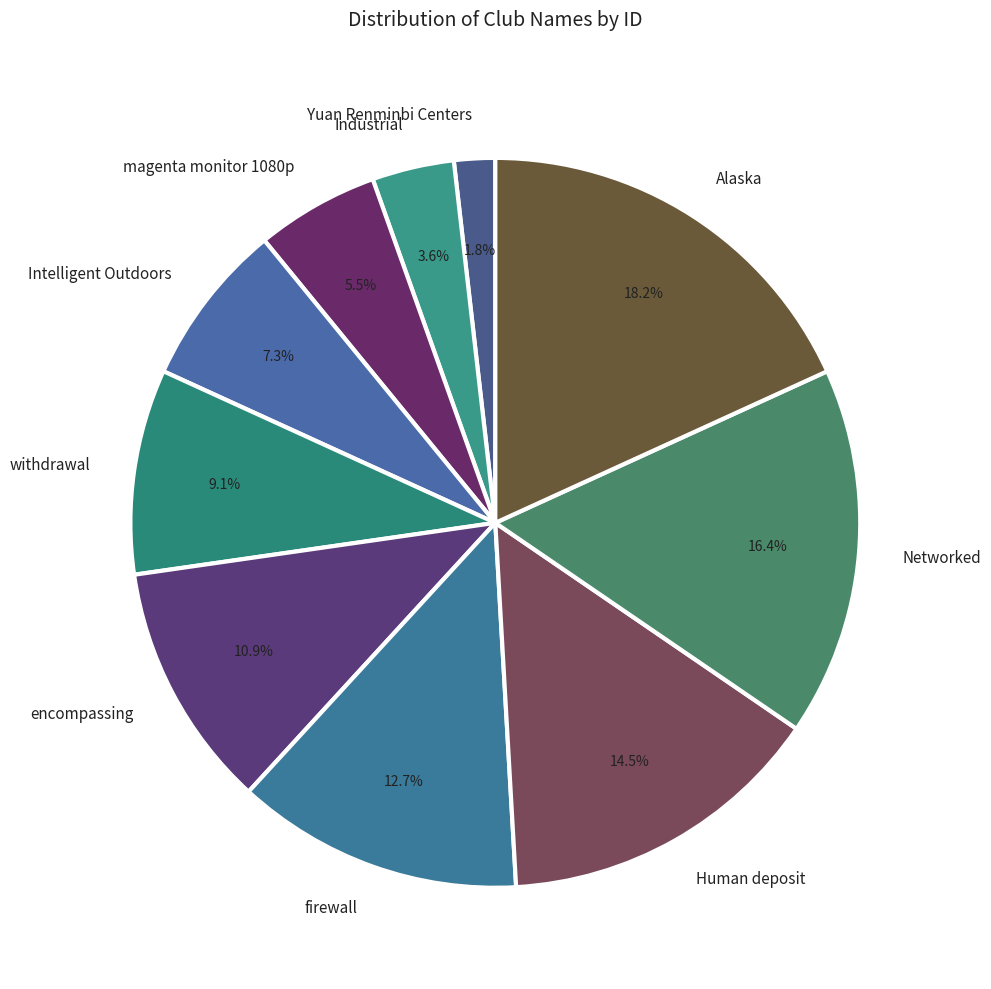

What is the ratio of the value at Alaska to the value at Networked?

1.1